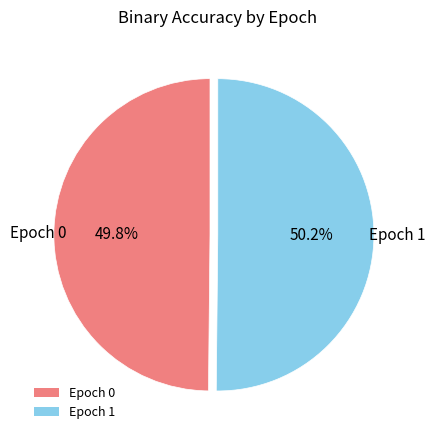

Is there any slice that represents more than half of the pie?

Yes